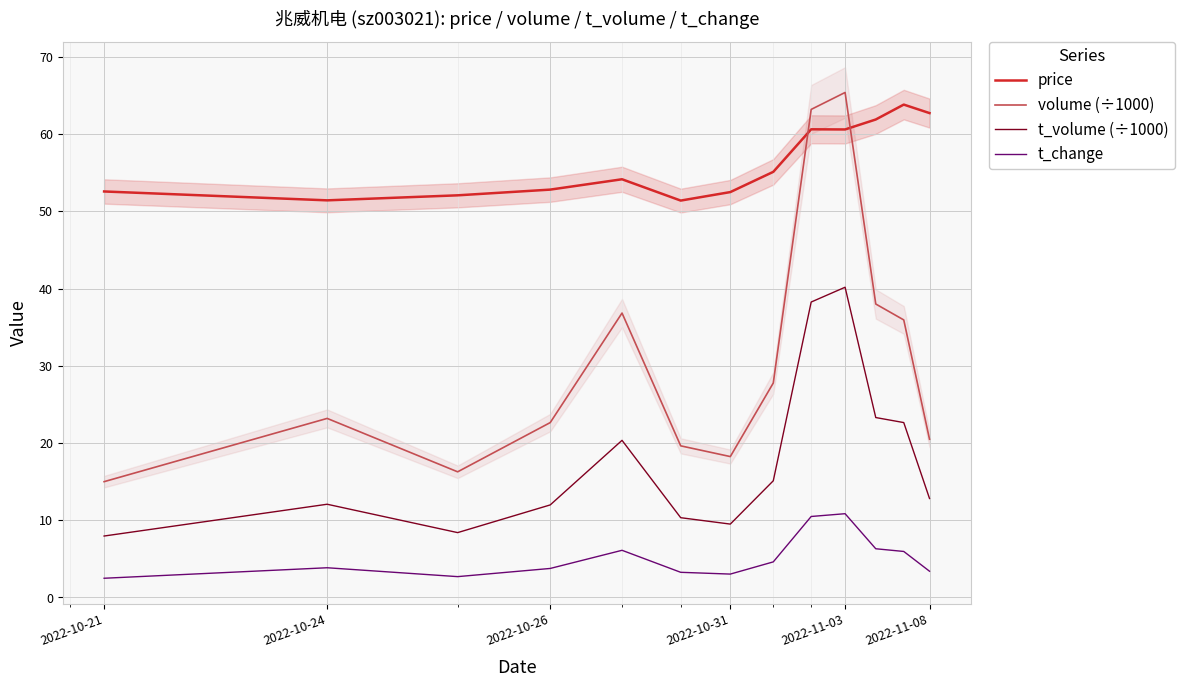

True or false: t_change and t_volume (÷1000) intersect in this chart.

False